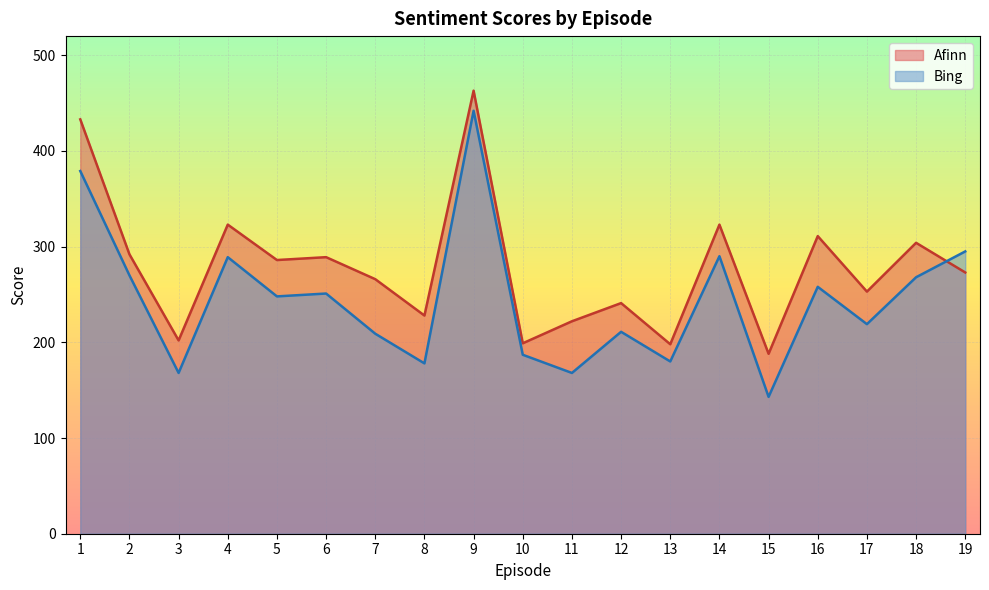

What is the value of the Bing point at the 14th from the left?

290